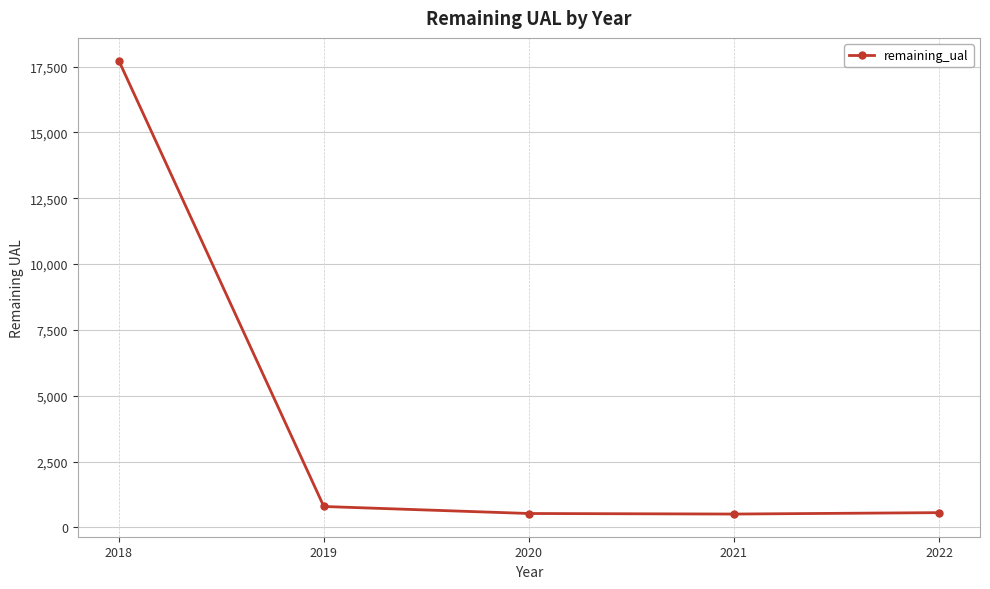

What is the ratio of the value at 2022 to the value at 2021?

1.1